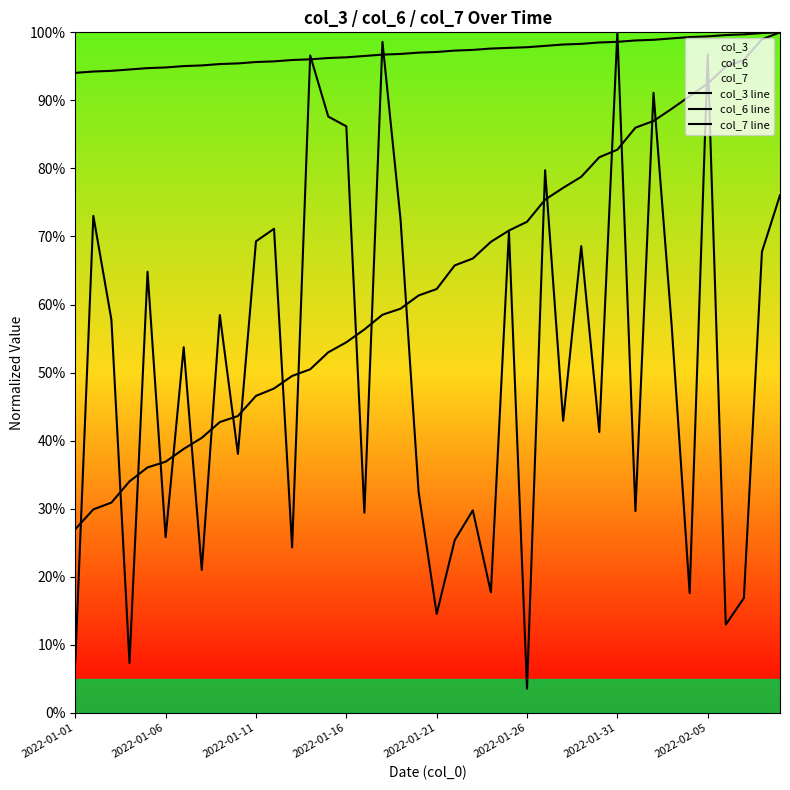

True or false: col_6 line and col_7 line cross at least once.

False